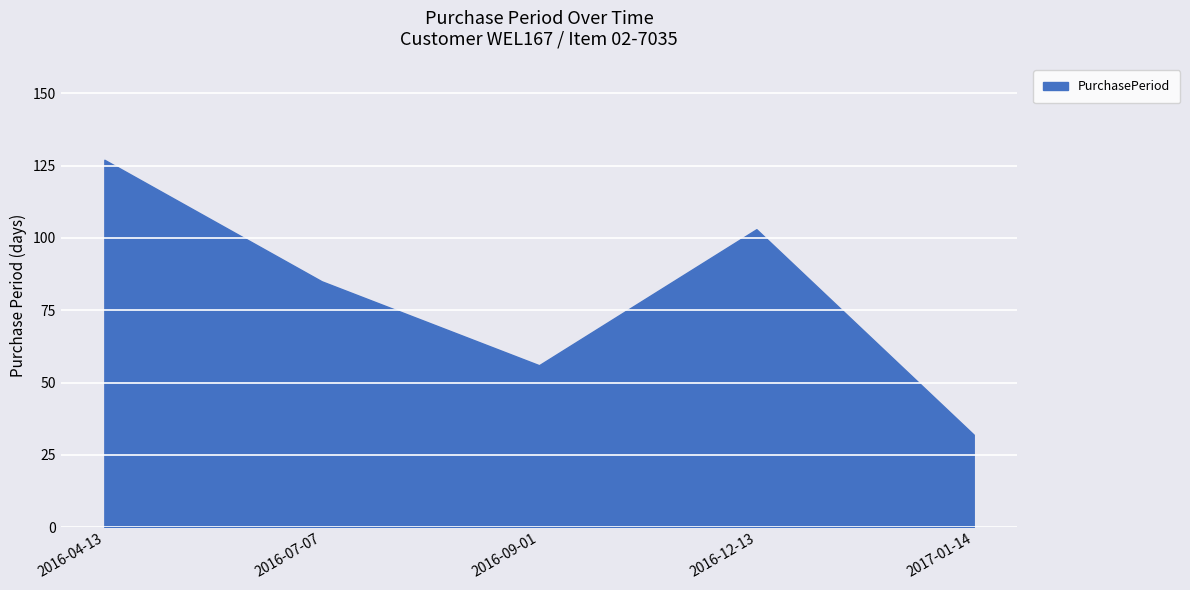

Which label corresponds to the largest value in the chart?

2016-04-13